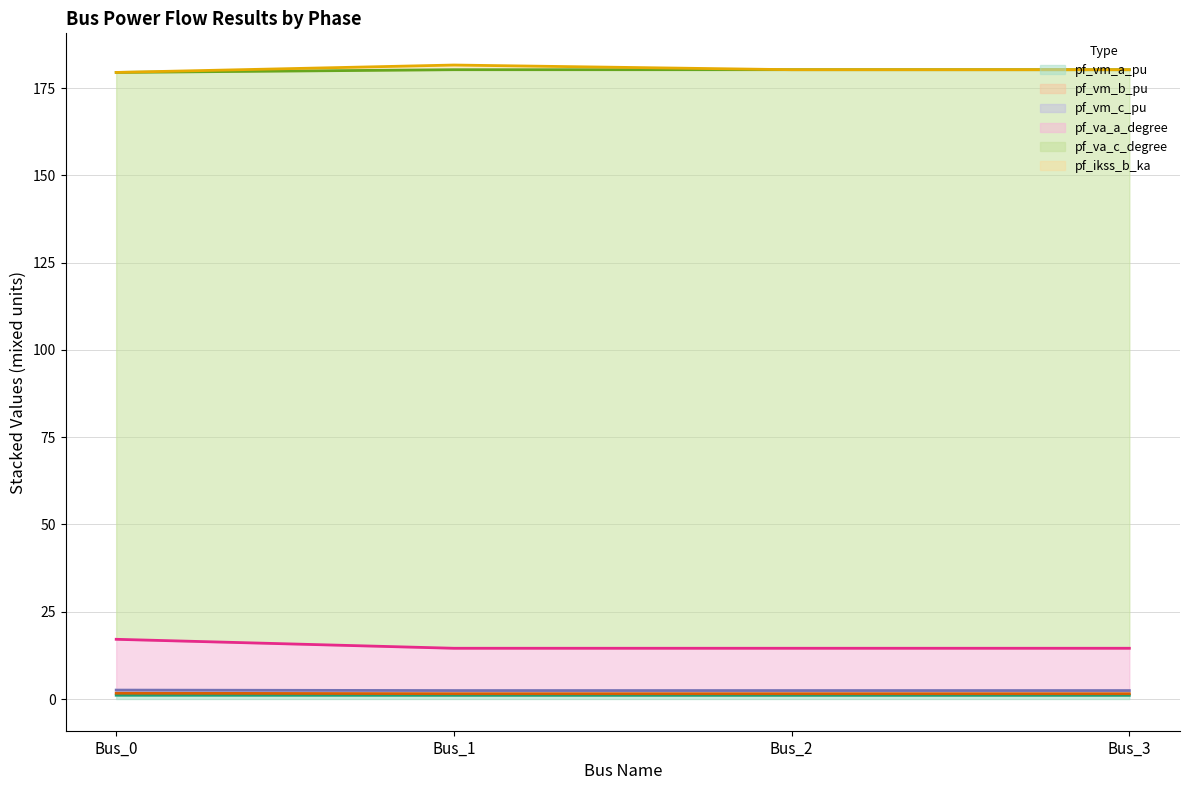

What is the highest value of the pf_vm_b_pu series?

1.7